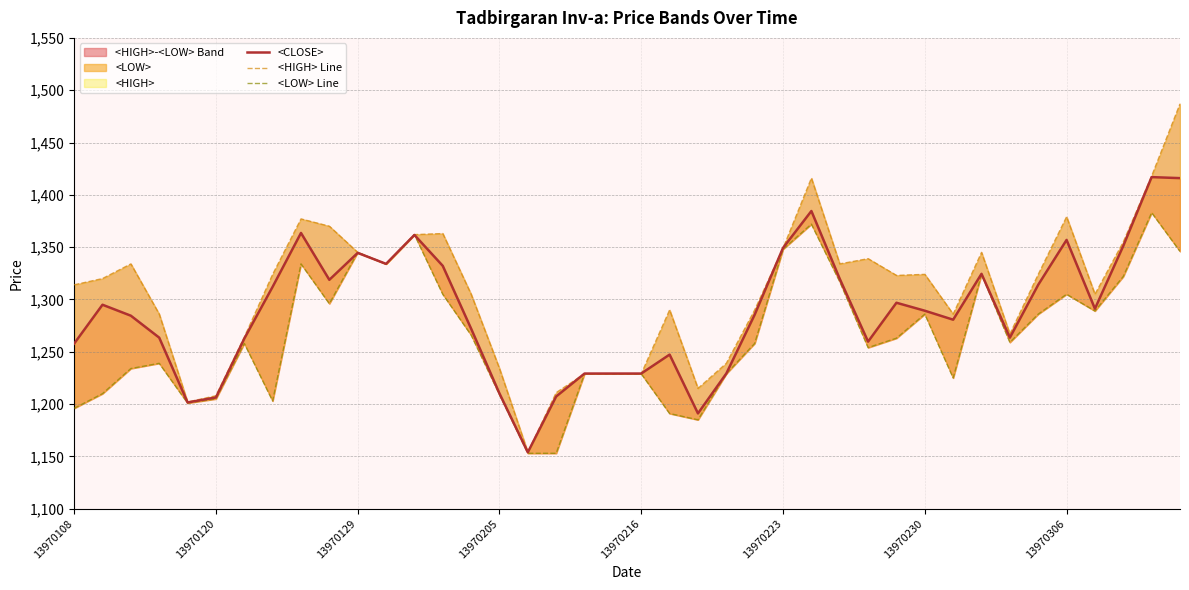

Is the value of <HIGH> Line at 28 greater than the value of <CLOSE> at 14?

Yes